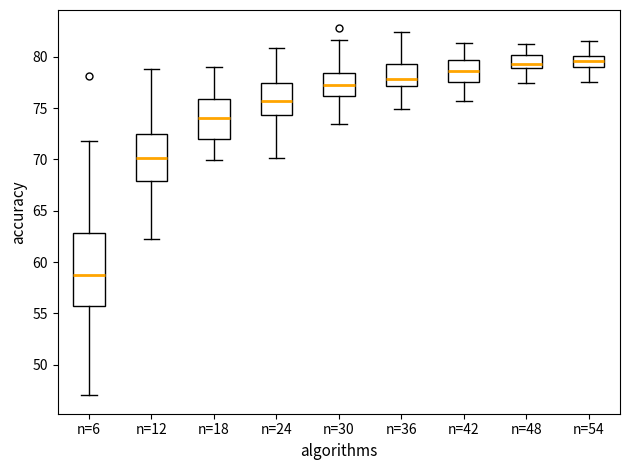

Where is the lower edge of the box for n=30 on the y-axis? The values are not printed on the chart, so give them approximately, as read against the axis.

76.0